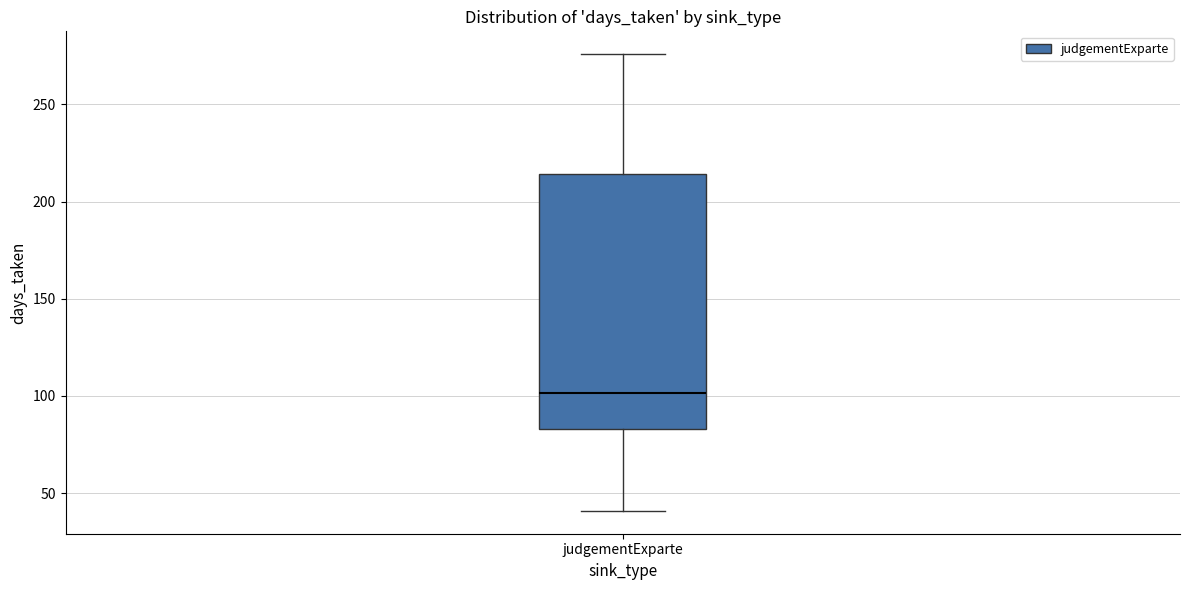

Where does the median line of the box for judgementExparte sit on the y-axis? The values are not printed on the chart, so give them approximately, as read against the axis.

100